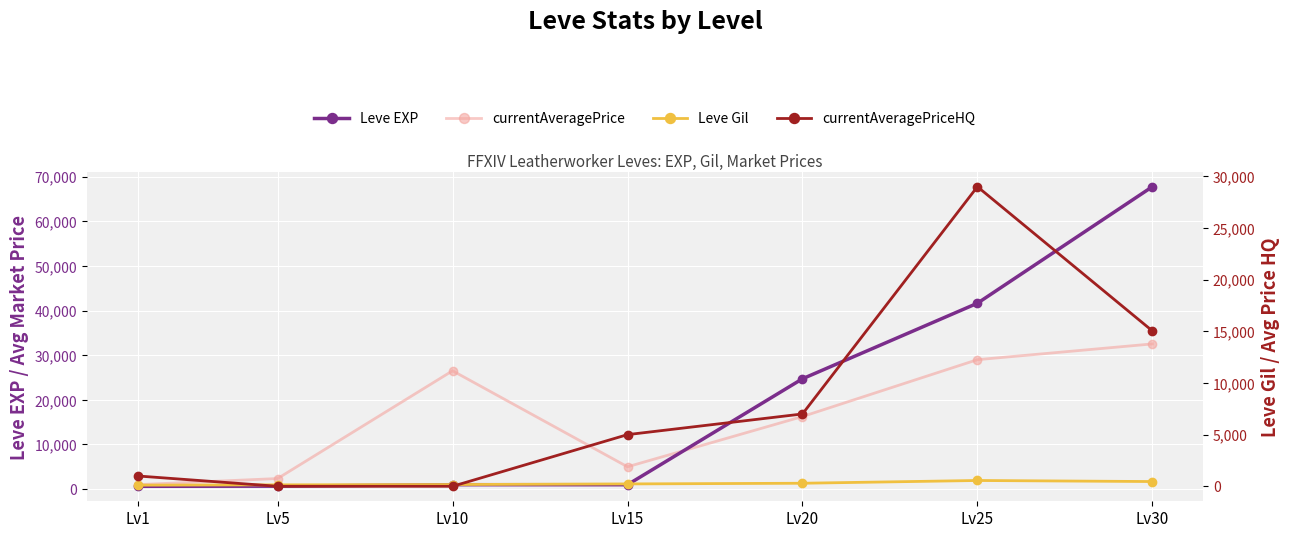

At which label does currentAveragePrice first exceed 16250?

Lv10